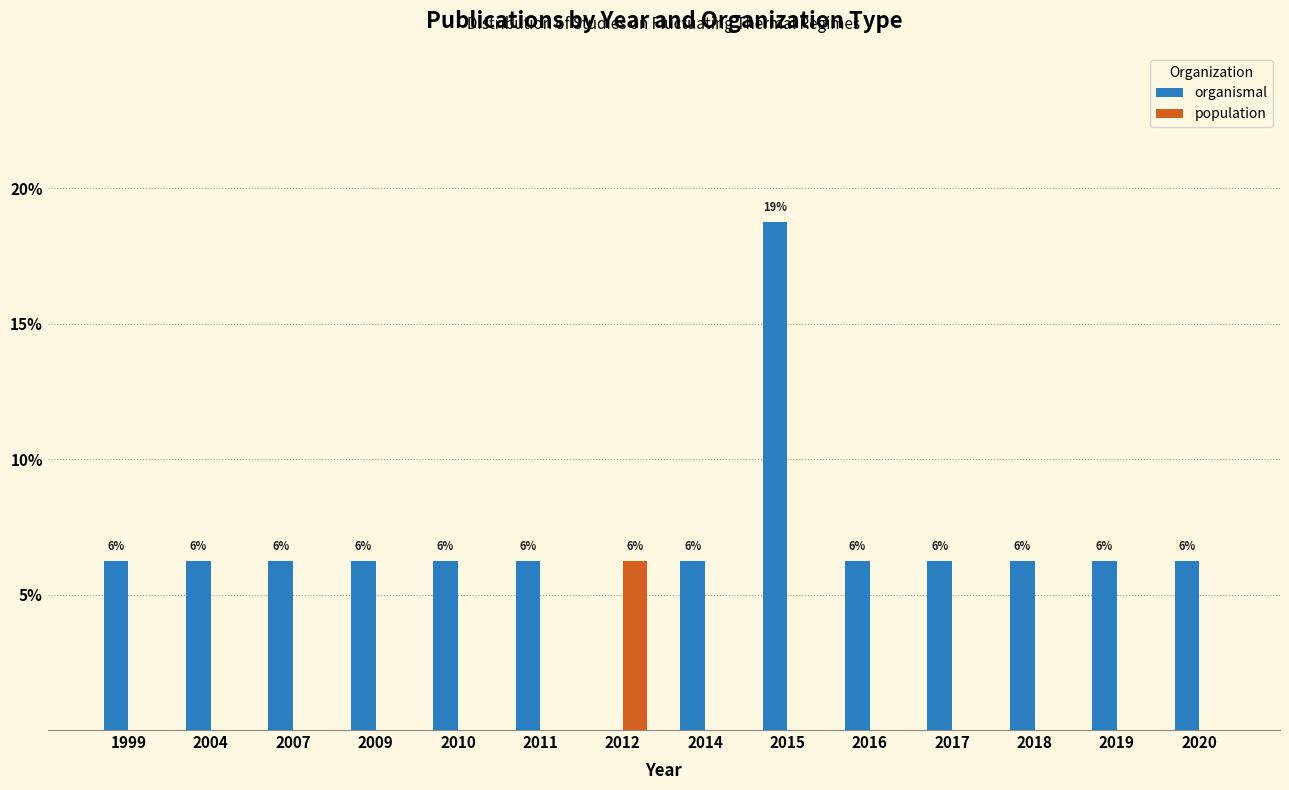

Rank the categories by population value from highest to lowest.

2012, 1999, 2004, 2007, 2009, 2010, 2011, 2014, 2015, 2016, 2017, 2018, 2019, 2020